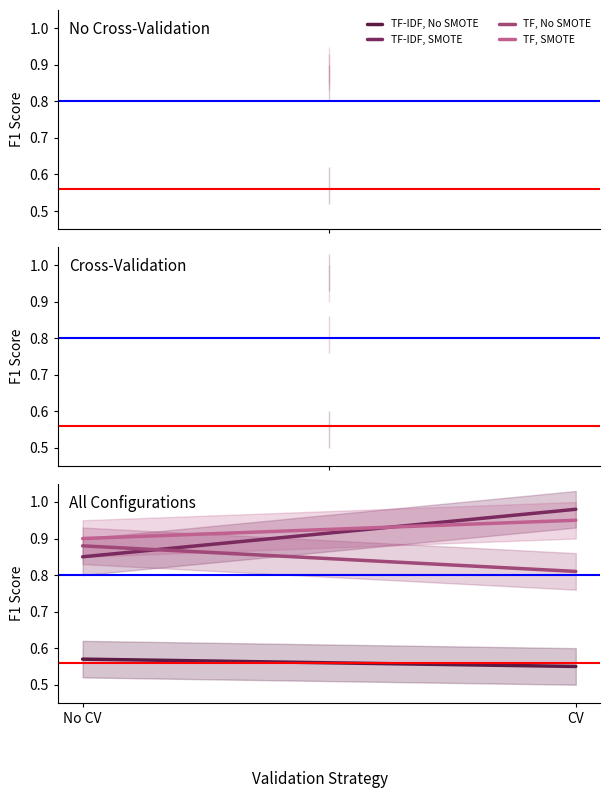

Rank the series at No CV from highest to lowest value.

TF, SMOTE, TF, No SMOTE, TF-IDF, SMOTE, TF-IDF, No SMOTE